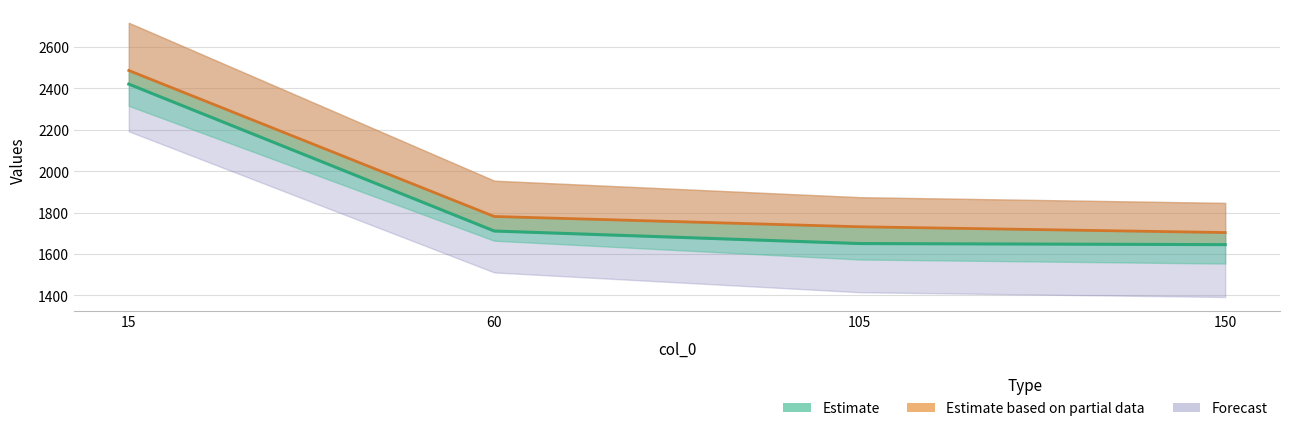

Reading left to right, transcribe all the data shown in this chart.

0: 2716.1	1953.7	1874.0	1846.4
1: 2314.9	1663.9	1573.2	1553.5
2: 2420.0	1710.7	1650.2	1644.9
3: 2485.8	1780.8	1731.2	1703.3
4: 2191.9	1510.7	1415.1	1392.1